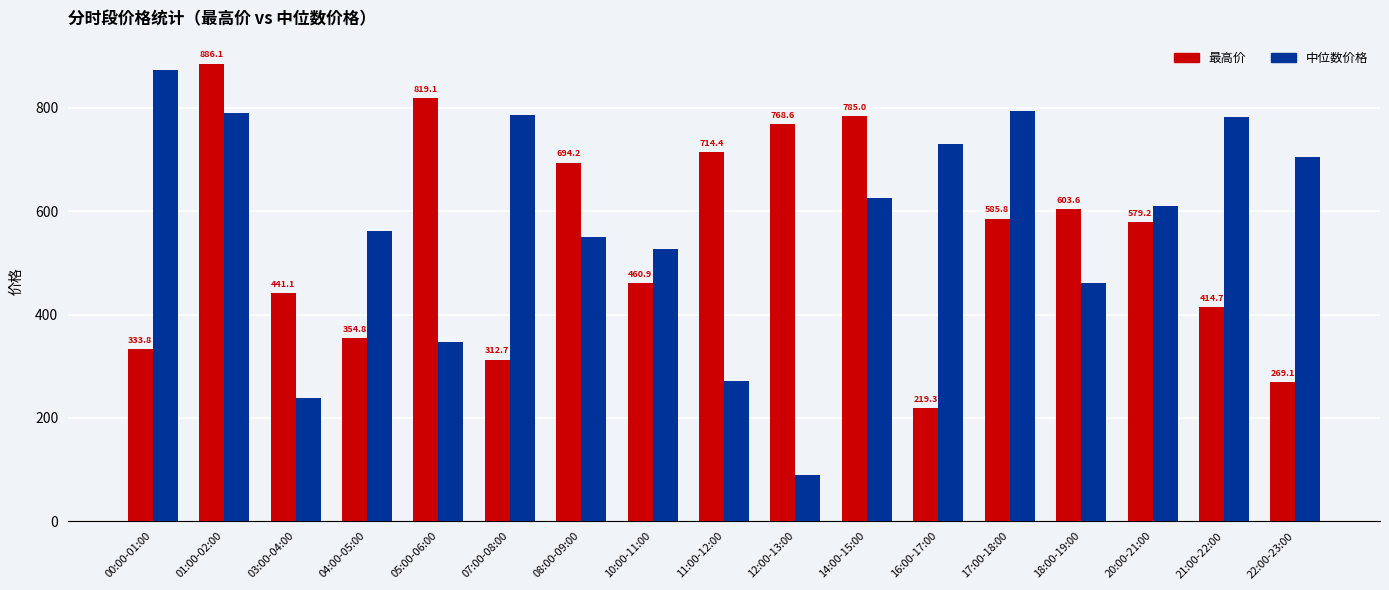

How many values in the 最高价 series are below 579?

8